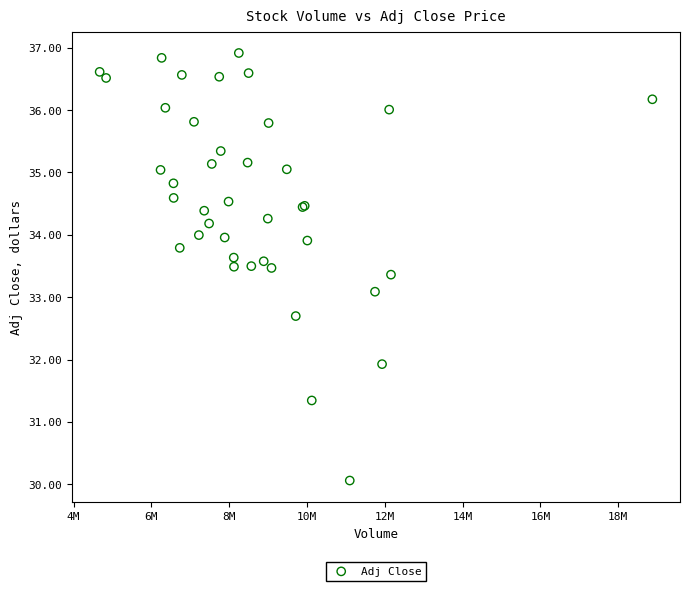

What Y value in the scatter plot is closest to 33?

33.1